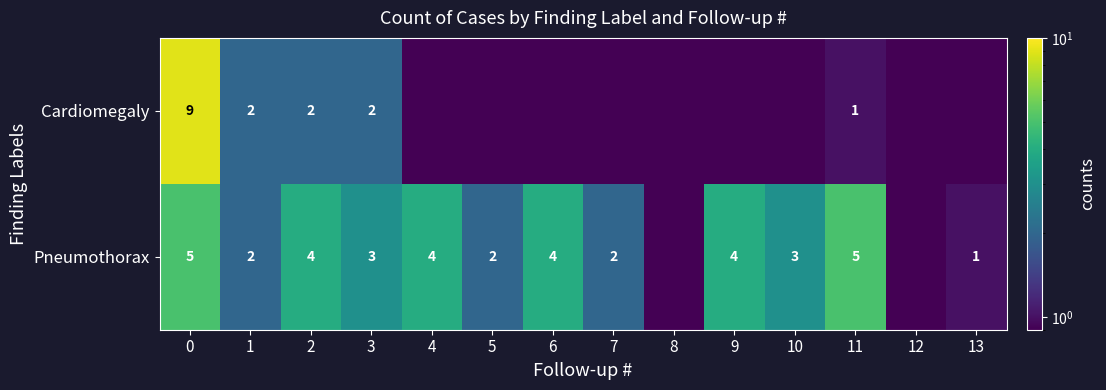

At 0, list the series in order from largest to smallest.

Cardiomegaly, Pneumothorax